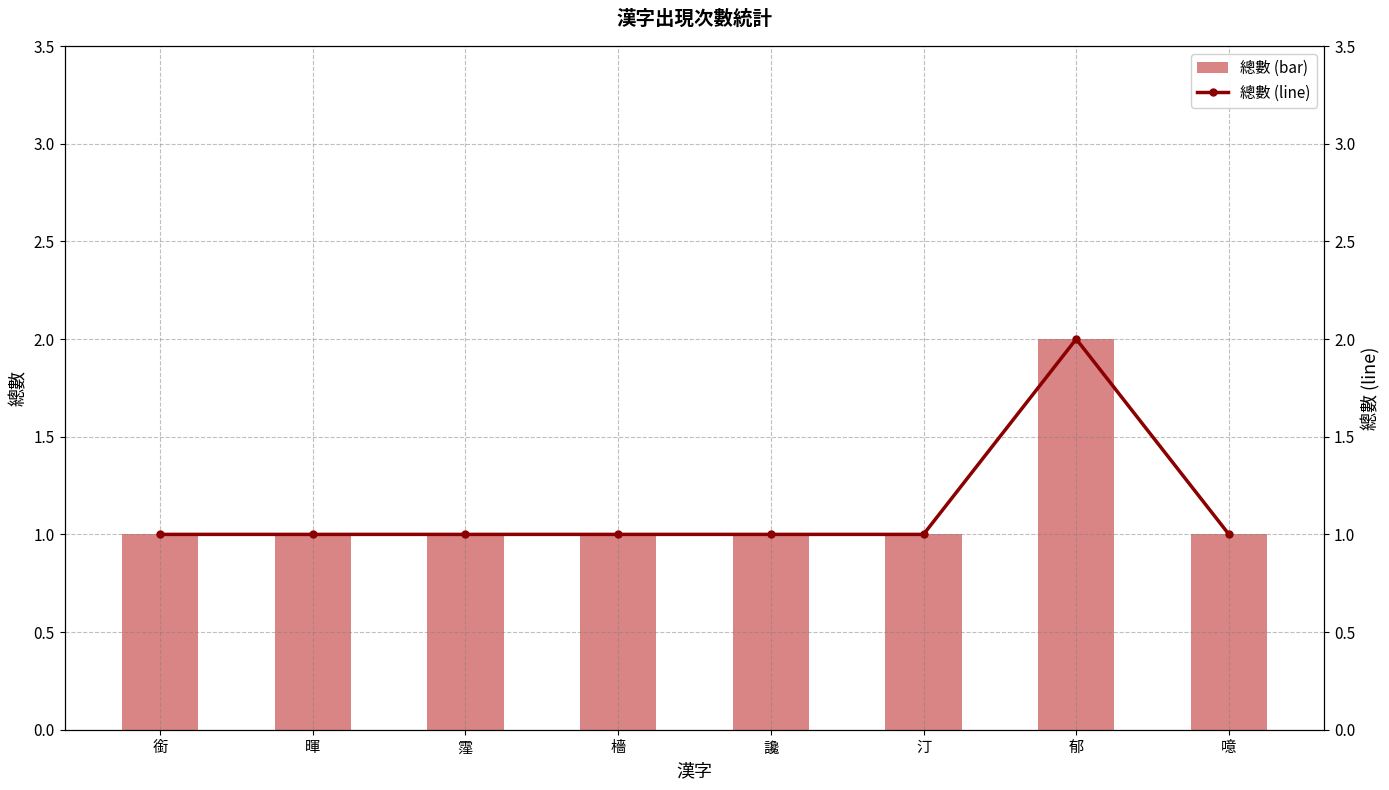

What is the minimum value shown in the chart?

1